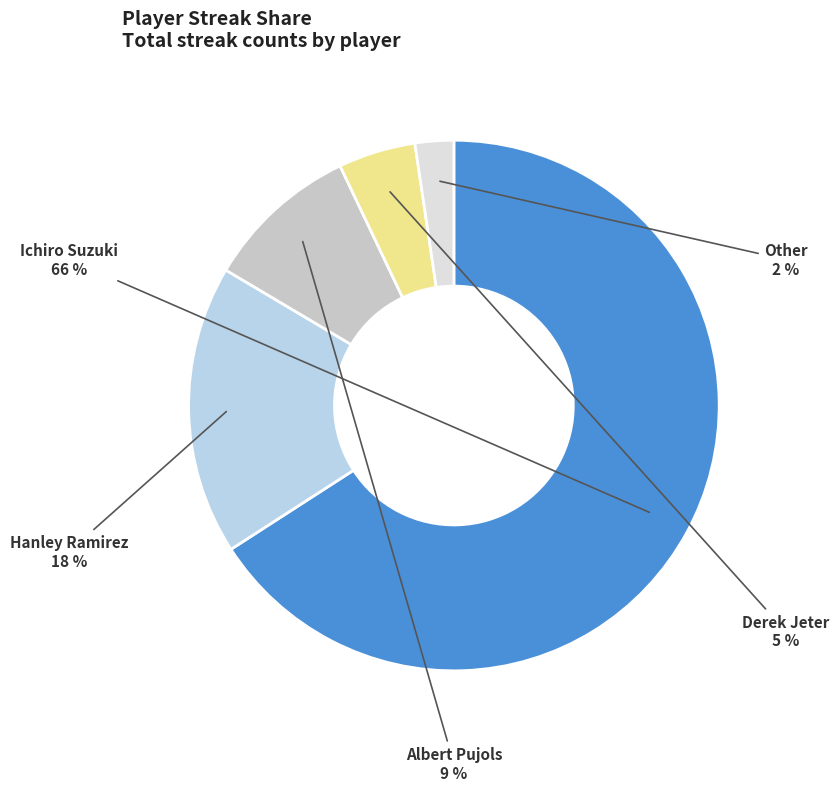

Count the number of slices in the pie.

5